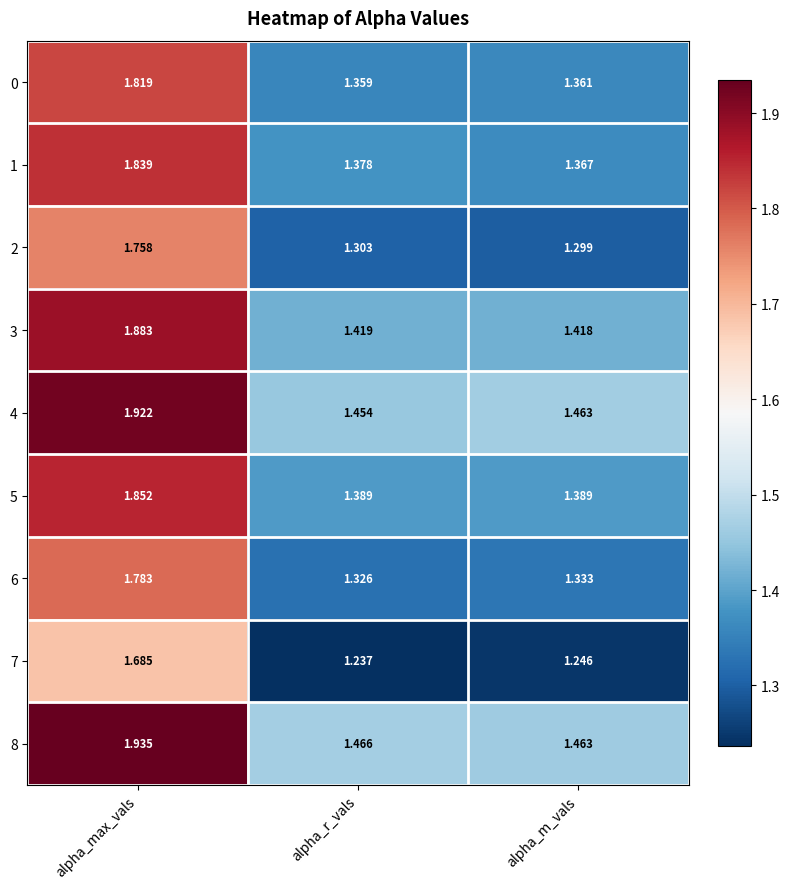

At which label does 0 reach its peak?

alpha_max_vals